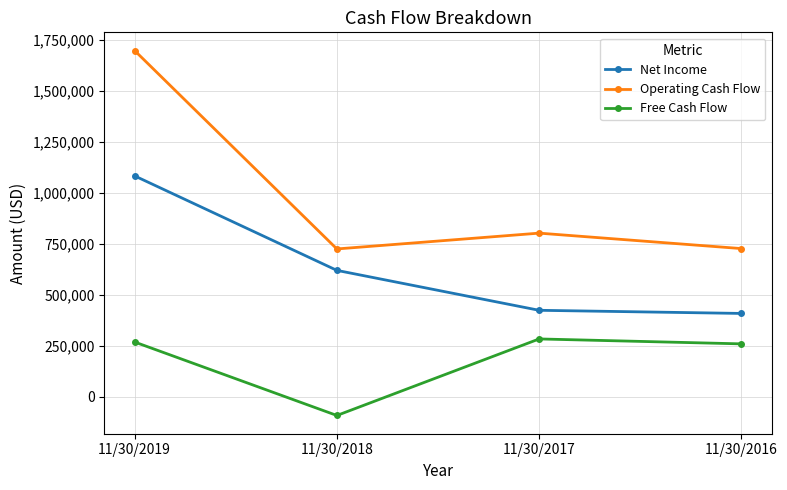

True or false: Free Cash Flow has a value of 67270 at 11/30/2019.

False